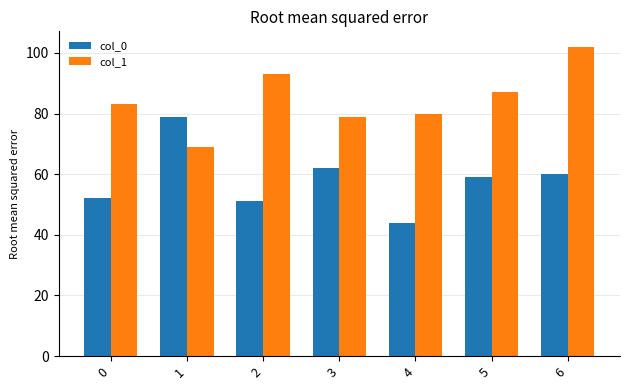

Which category has the lowest value across all series?

4